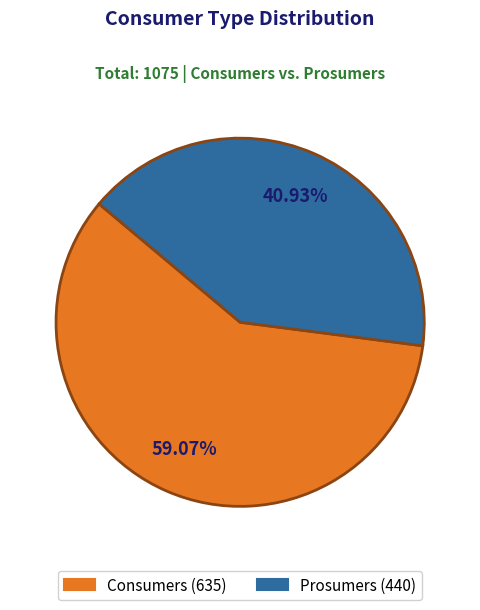

How many slices are in this pie chart?

2